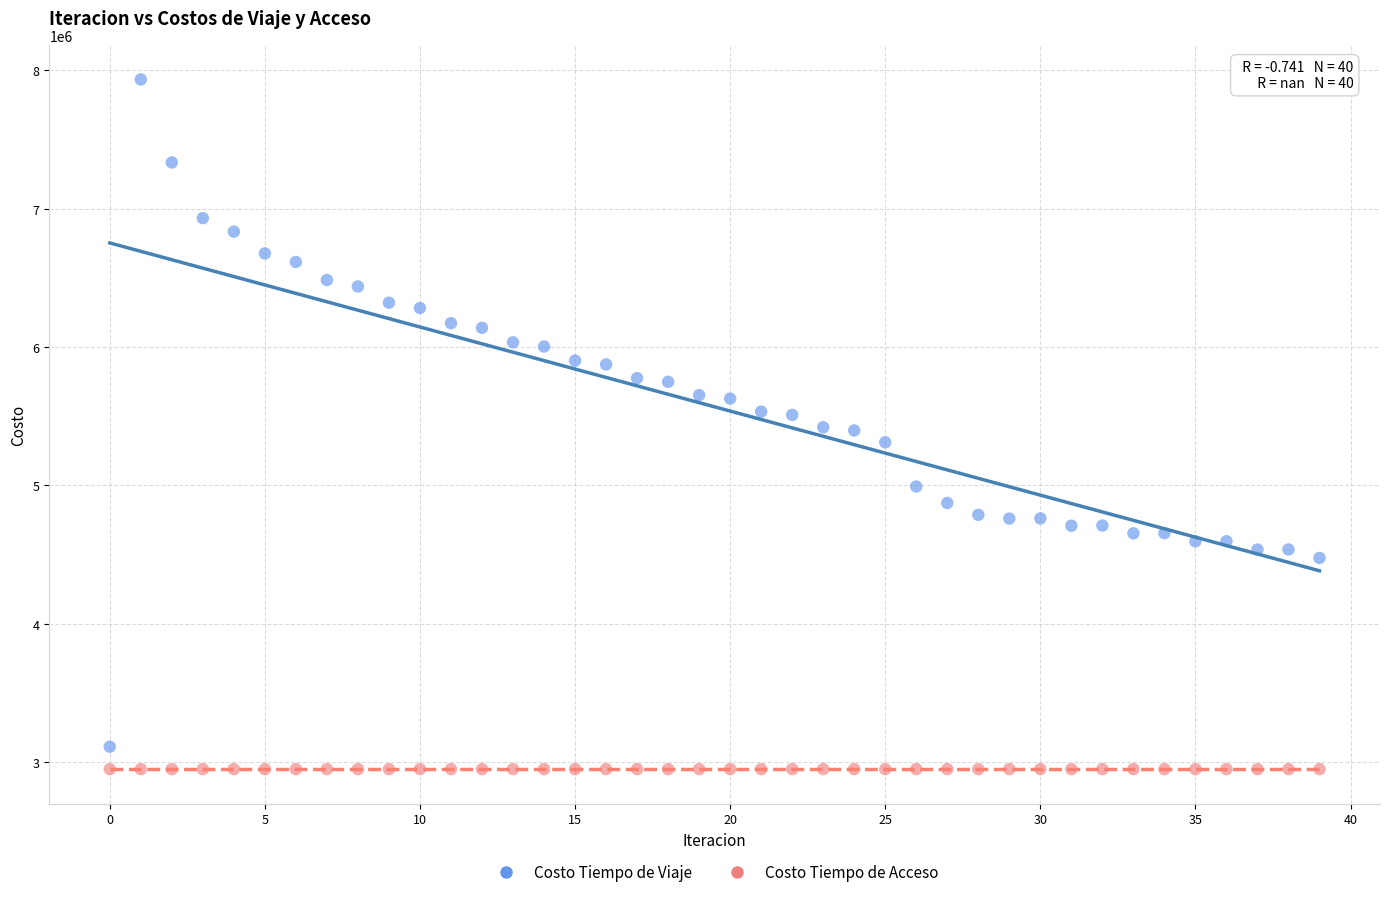

Which series contains the lowest Y value?

Costo Tiempo de Acceso